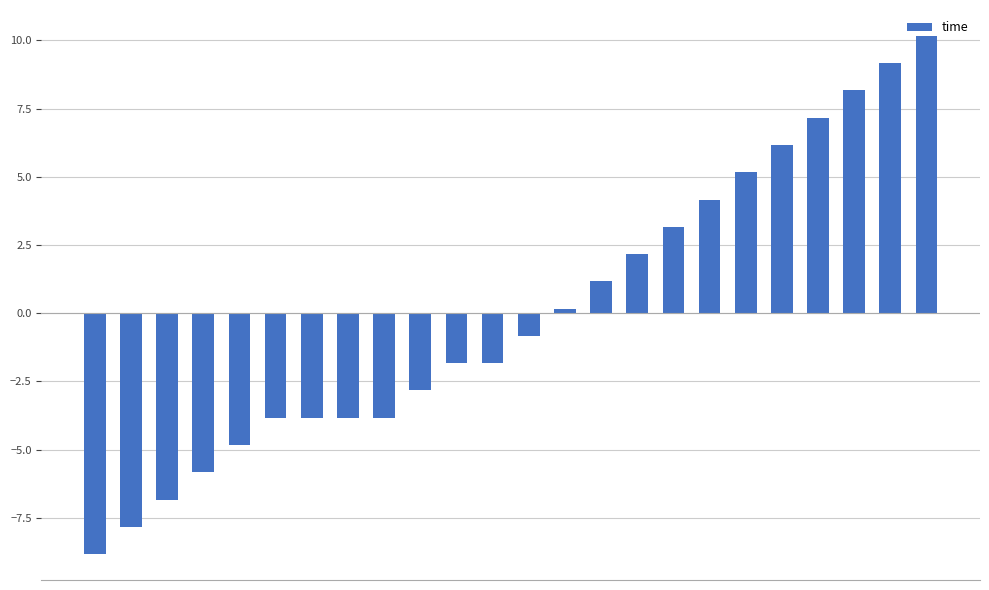

How many values are below 0?

13